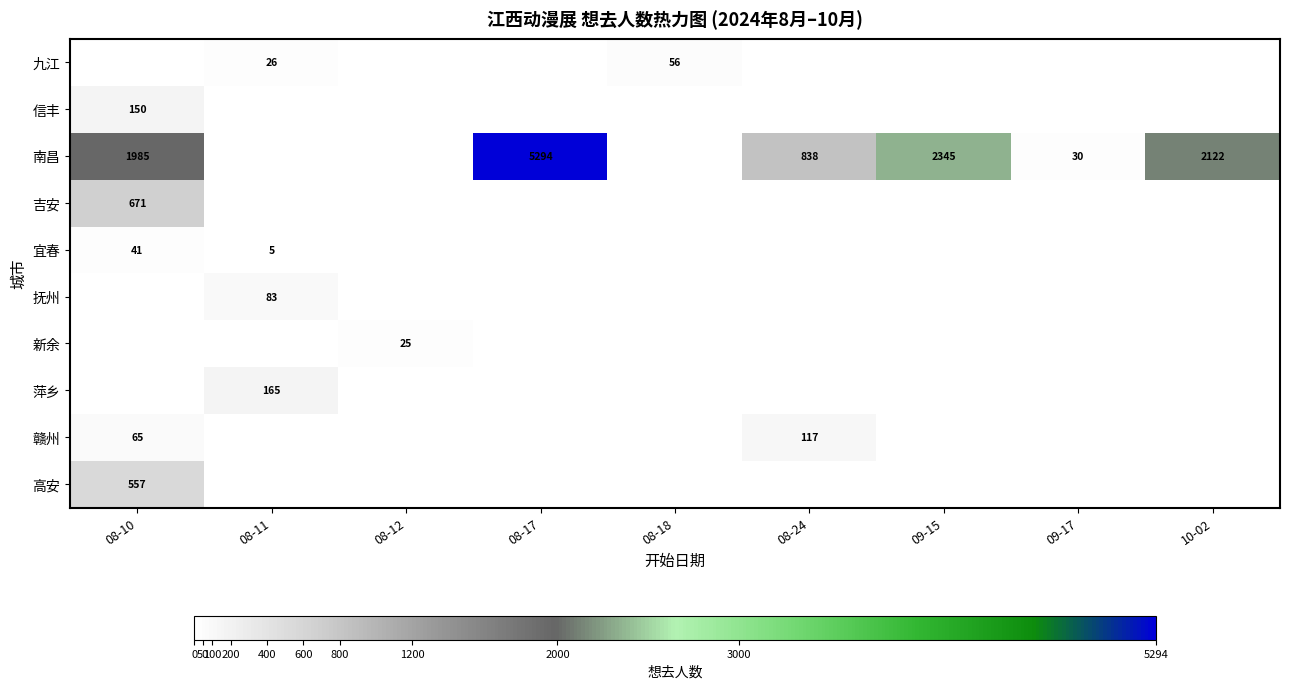

At which category does the chart reach its peak across all series?

08-17